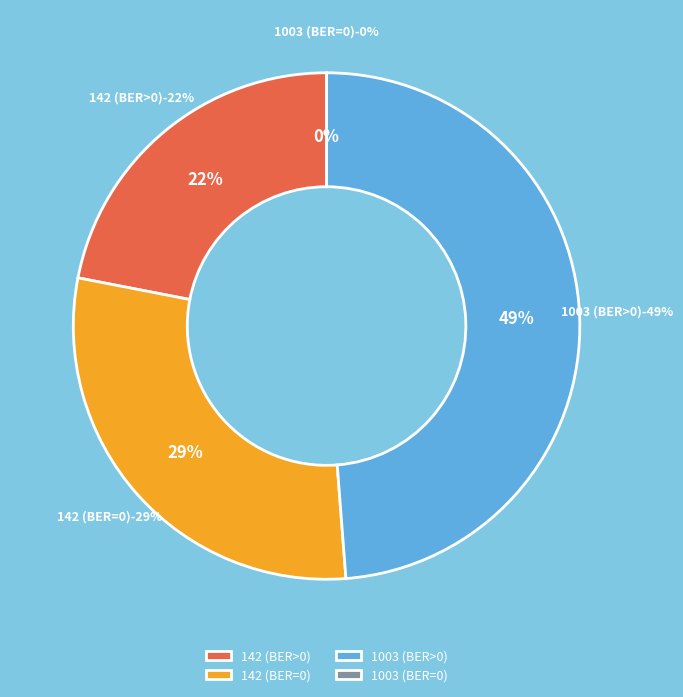

True or false: 1003 accounts for 36% of the total.

False